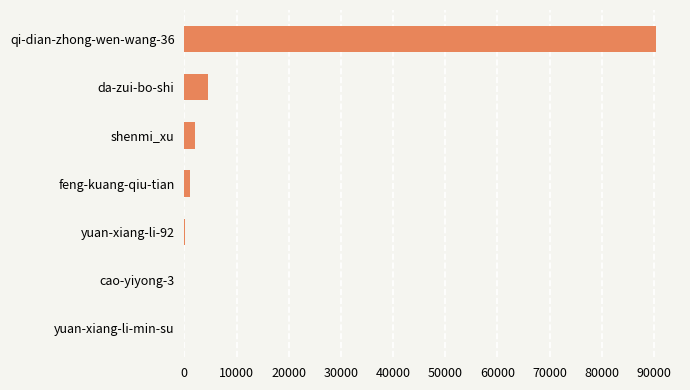

Count the number of data series in this chart.

1